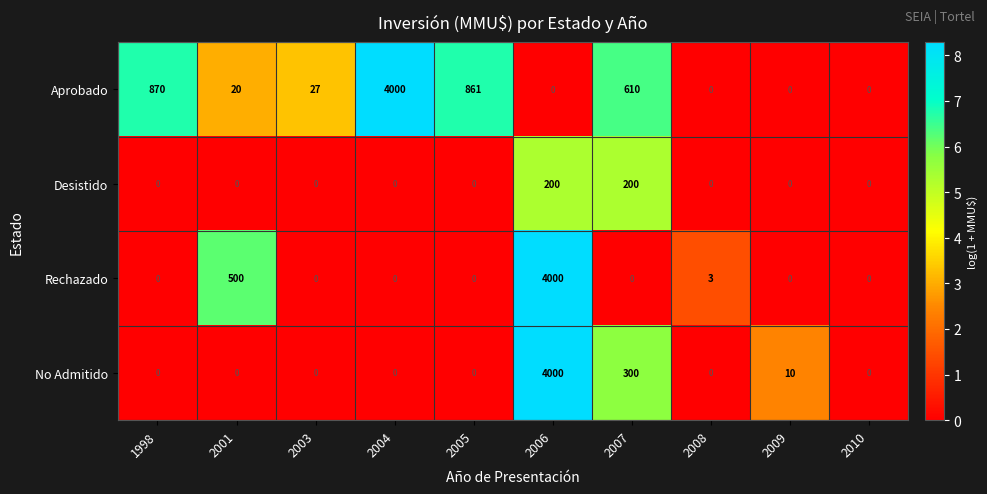

Which series changed the most between 2001 and 2006?

No Admitido